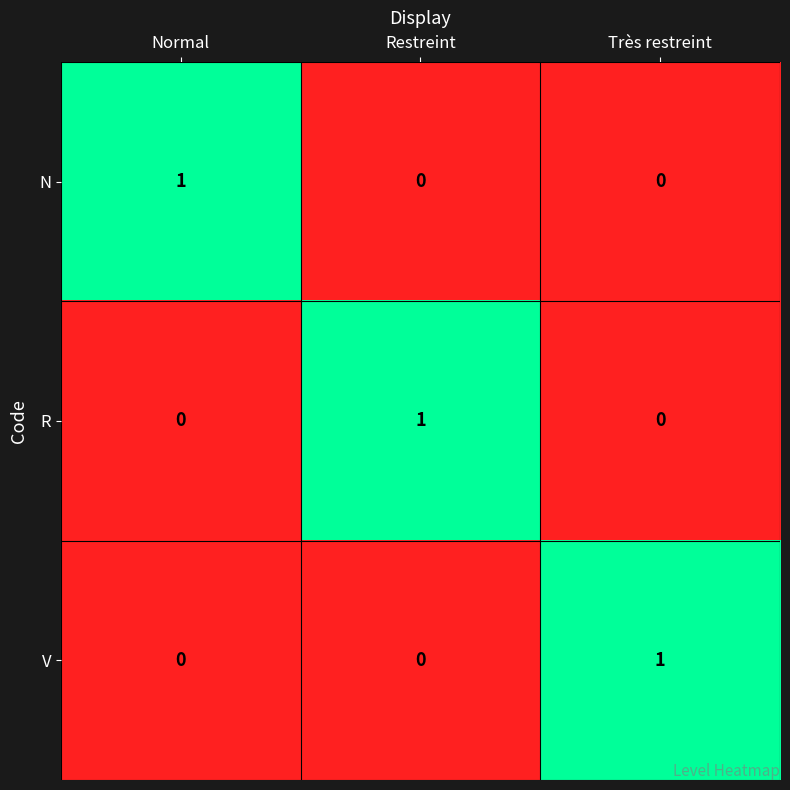

The value of V at Normal is 1. True or false?

False